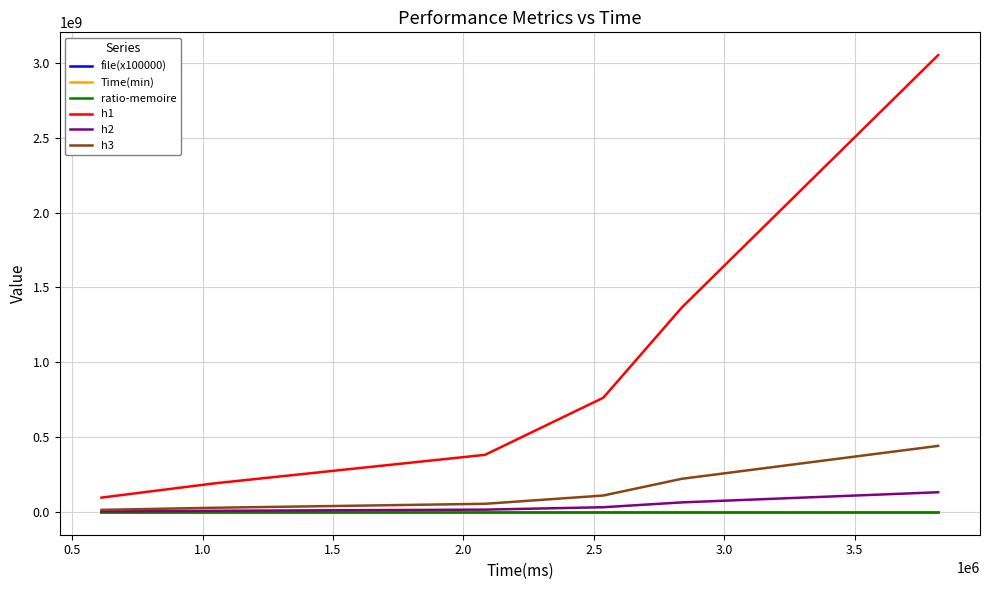

What are all the series names shown in the legend?

file(x100000), Time(min), ratio-memoire, h1, h2, h3